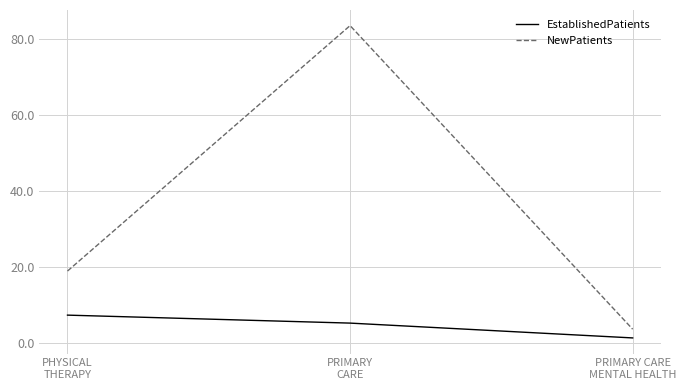

Does the chart have visible grid lines?

Yes